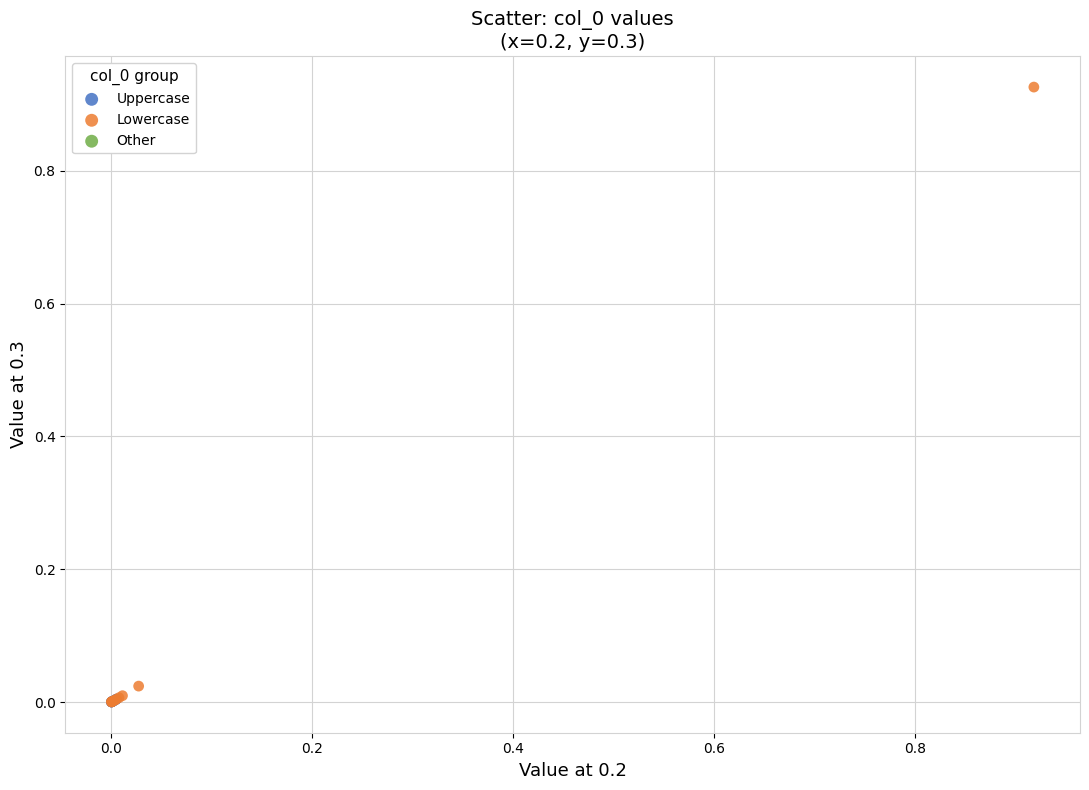

Which series has the largest Y range (max minus min)?

Lowercase